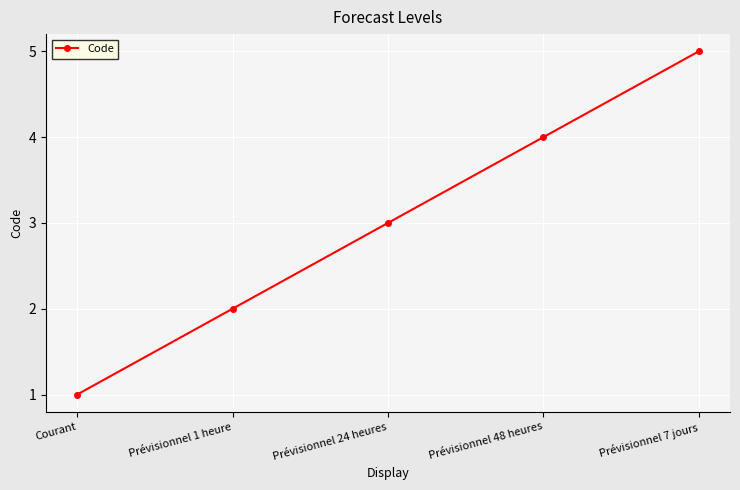

Is it true that the value at Prévisionnel 48 heures is 3?

False